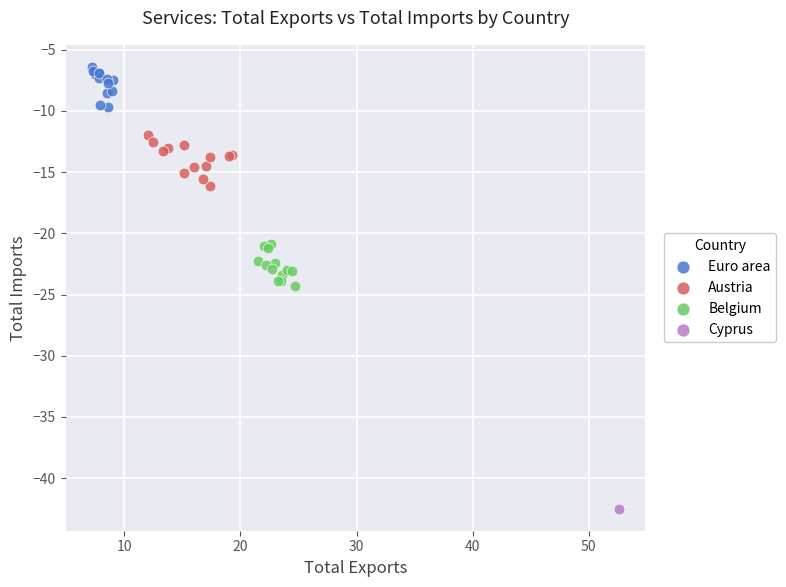

Which series contains the lowest Y value?

Cyprus